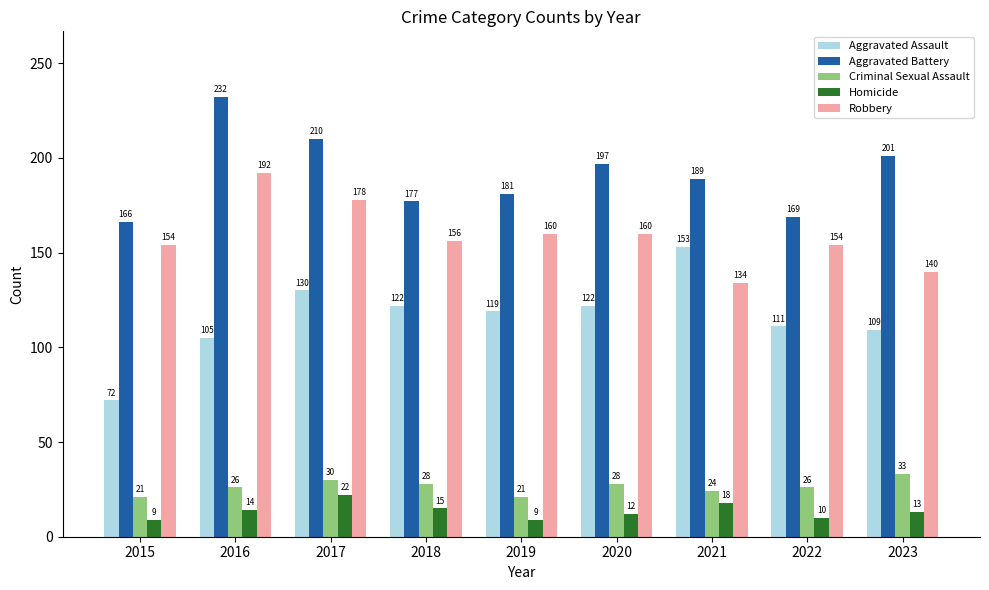

Reading left to right, transcribe all the data shown in this chart.

Aggravated Assault: 72	105	130	122	119	122	153	111	109
Aggravated Battery: 166	232	210	177	181	197	189	169	201
Criminal Sexual Assault: 21	26	30	28	21	28	24	26	33
Homicide: 9	14	22	15	9	12	18	10	13
Robbery: 154	192	178	156	160	160	134	154	140